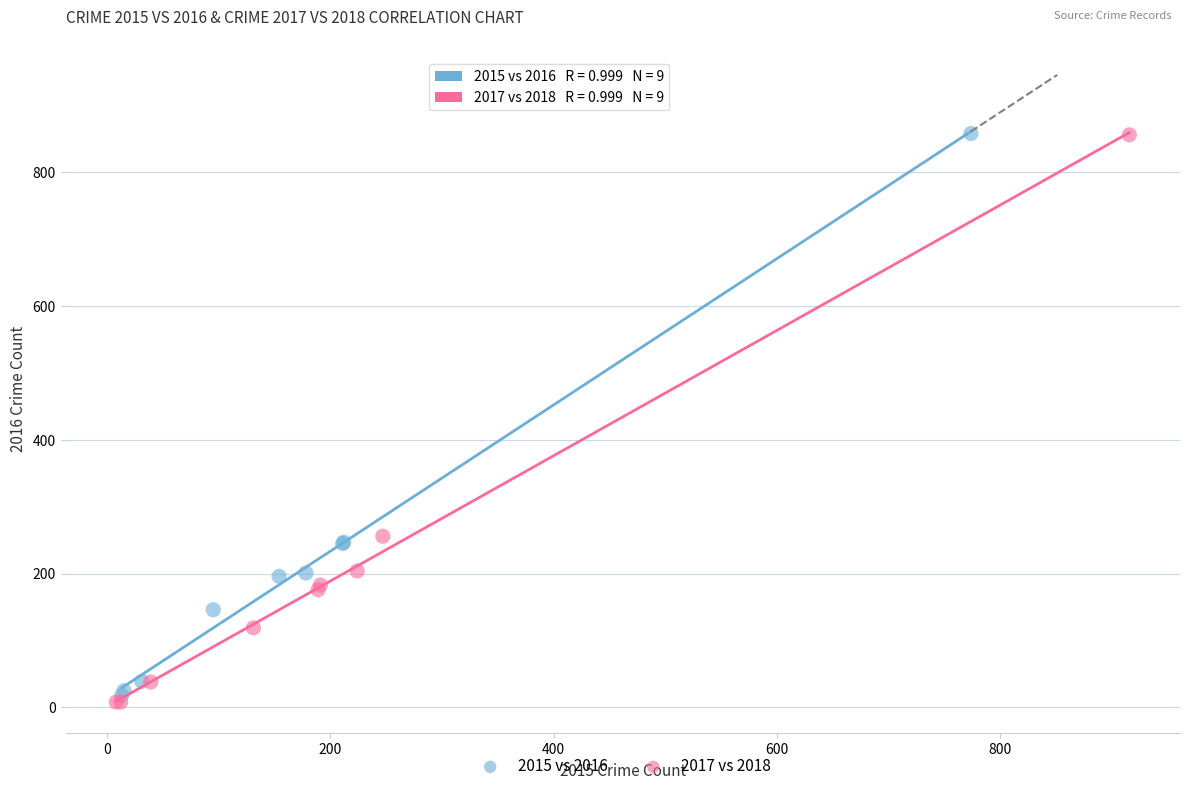

Which series has the widest spread of Y values?

2017 vs 2018